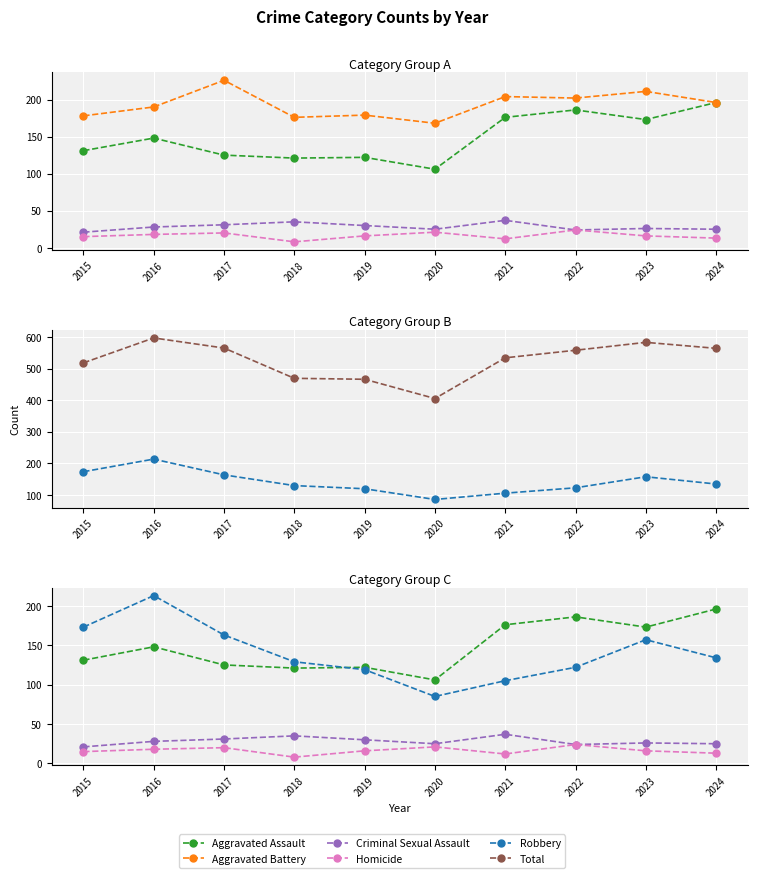

What is the difference between the maximum and minimum values in the Criminal Sexual Assault series?

16